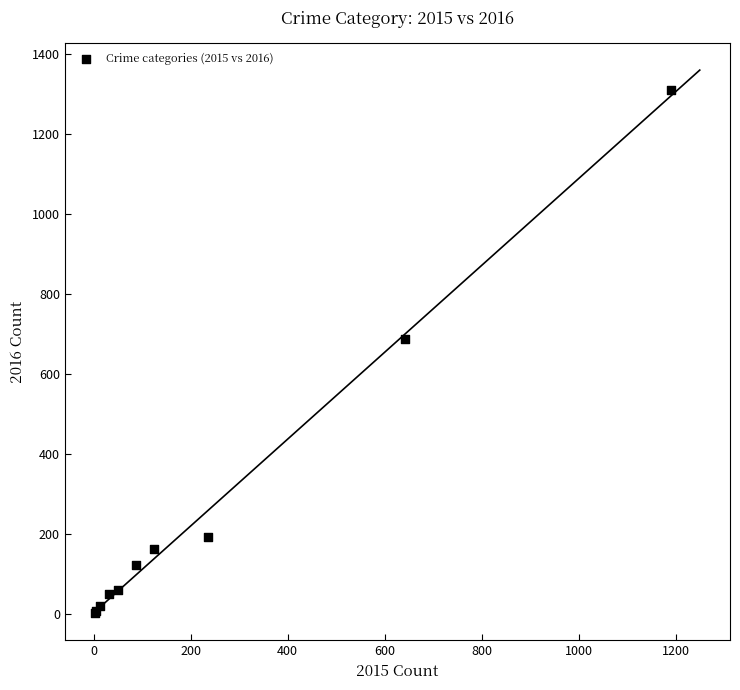

What Y value in the scatter plot is closest to 656?

689